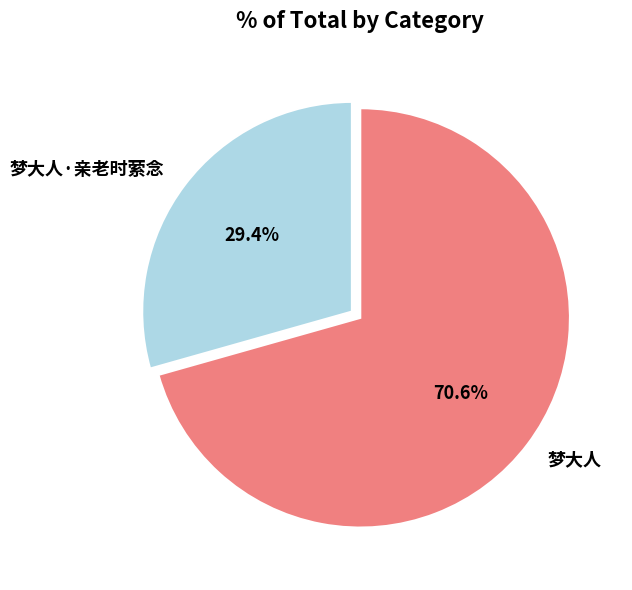

The 梦大人 slice represents 71% of the pie. True or false?

True